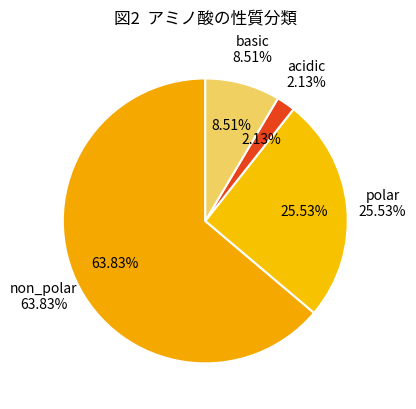

True or false: polar accounts for 26% of the total.

True